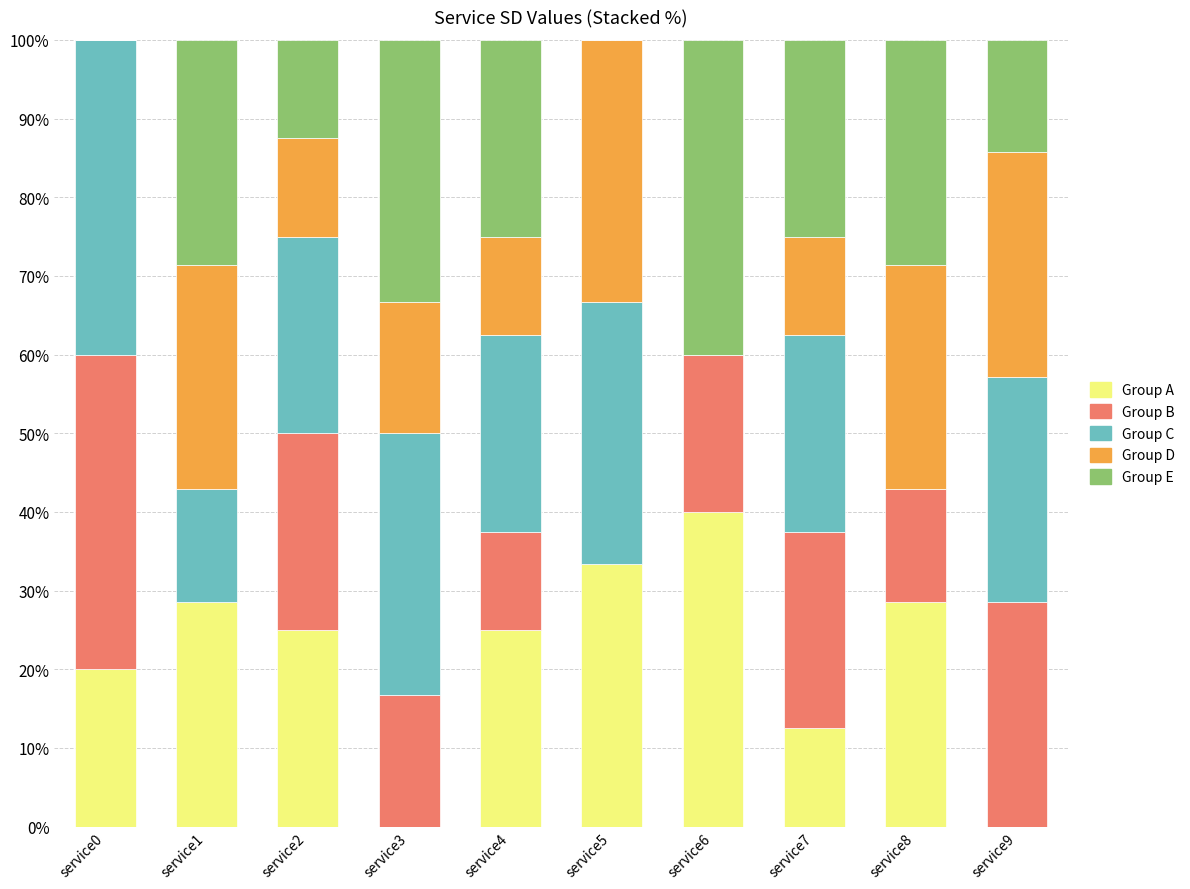

What is the total value across all series at service9?

100.0